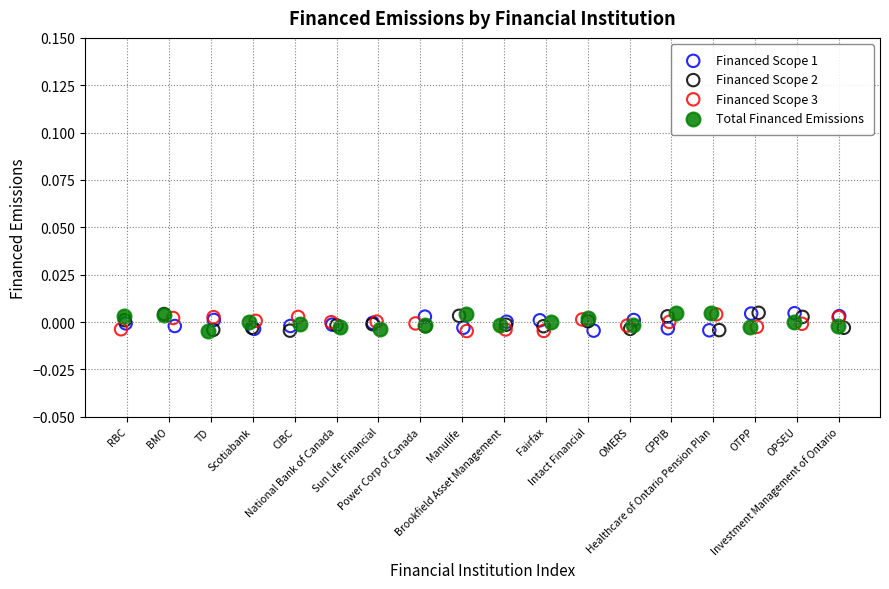

What are all the series names shown in the legend?

Financed Scope 1, Financed Scope 2, Financed Scope 3, Total Financed Emissions